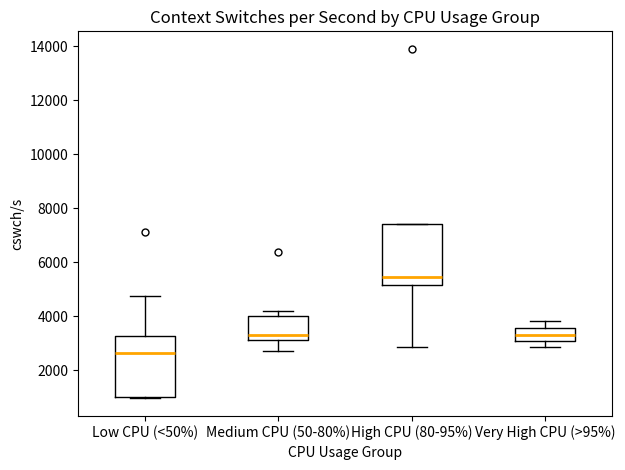

Reading left to right, transcribe this box plot: for each box, give where its median line is, the range the box spans, and where its two whiskers end, as read against the y-axis. The values are not printed on the chart, so give them approximately, as read against the axis.

Low CPU (<50%): median 2600, box 1000 to 3200, whiskers 1000 to 4800
Medium CPU (50-80%): median 3400, box 3200 to 4000, whiskers 2800 to 4200
High CPU (80-95%): median 5400, box 5200 to 7400, whiskers 2800 to 7400
Very High CPU (>95%): median 3400, box 3000 to 3600, whiskers 2800 to 3800